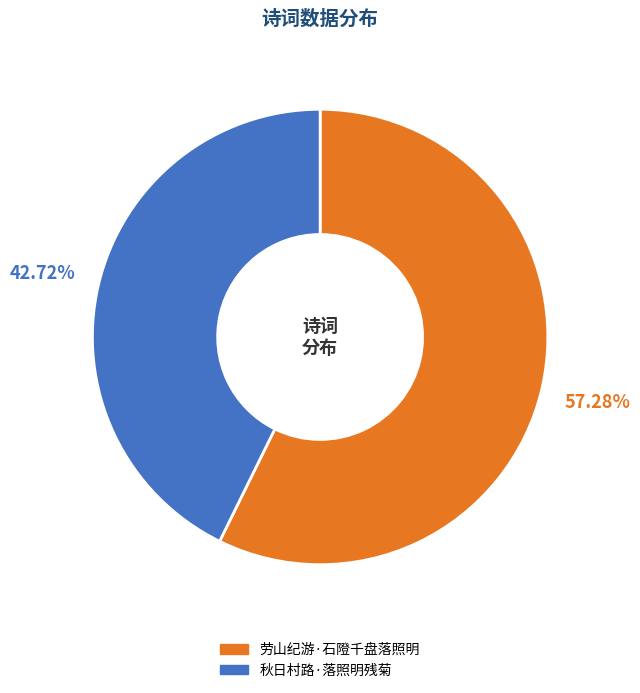

Which category has the biggest portion of the pie?

劳山纪游·石隥千盘落照明